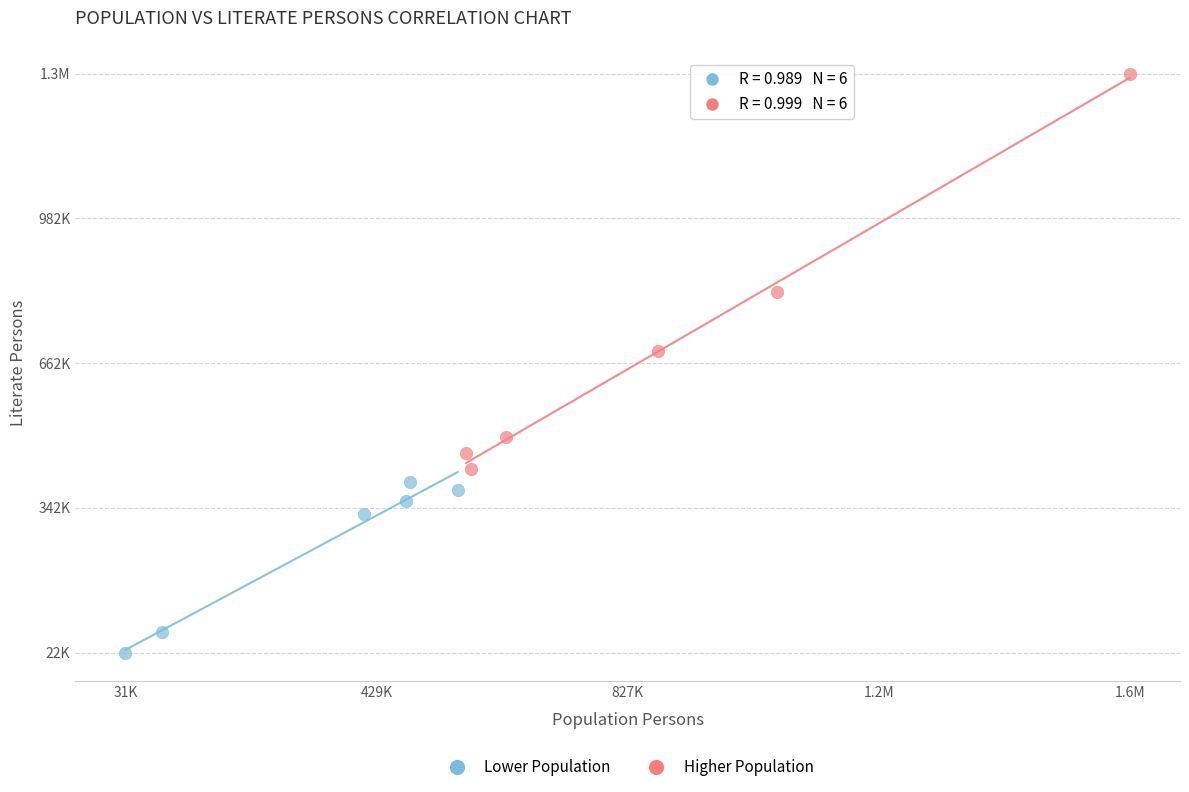

What are all the series names shown in the legend?

Lower Population, Higher Population